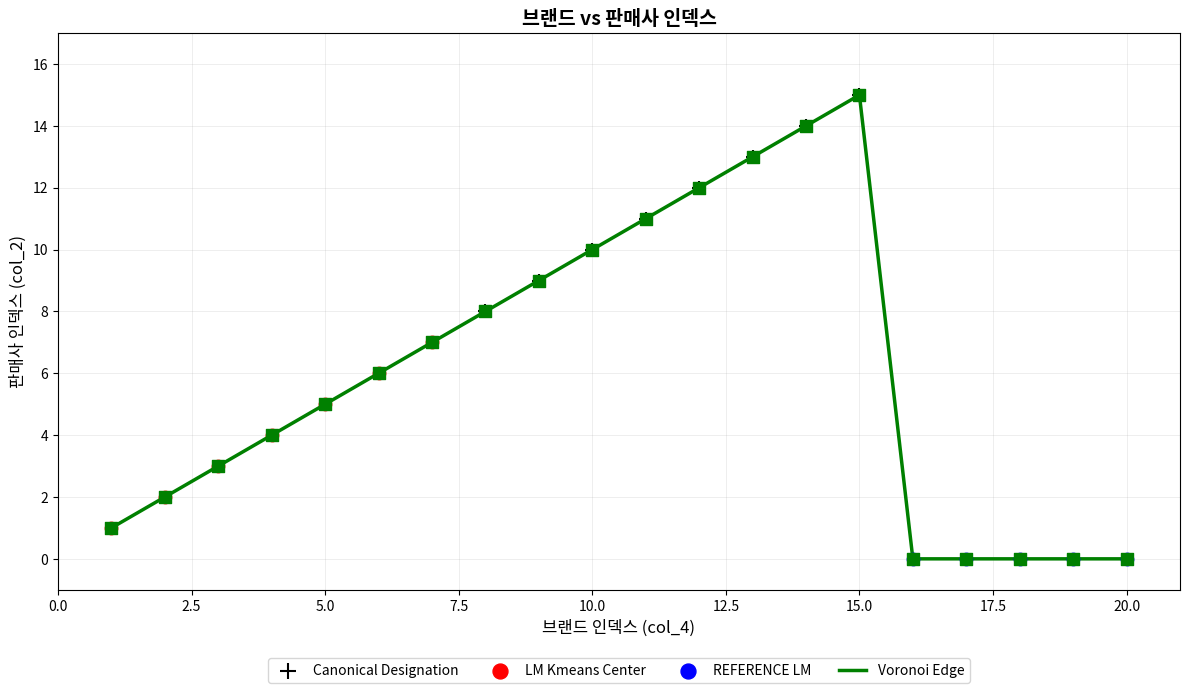

What is the greatest value displayed?

15